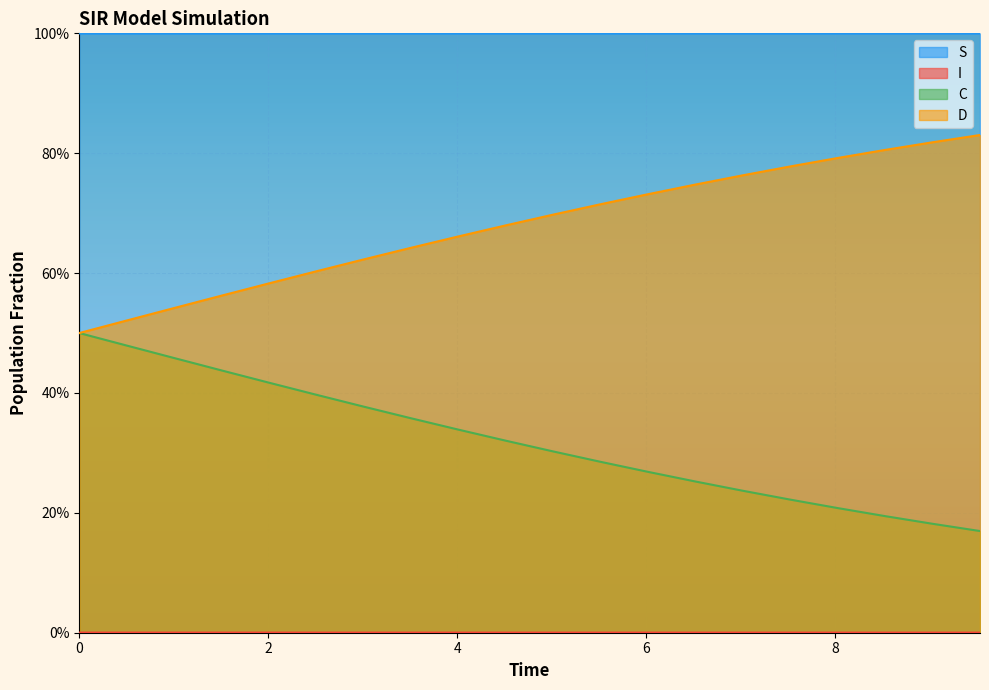

True or false: I and D cross at least once.

False